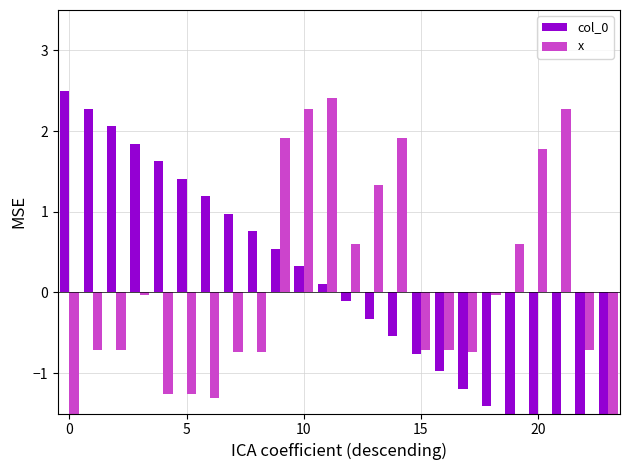

What is the difference between the highest and lowest values at 10?

1.9